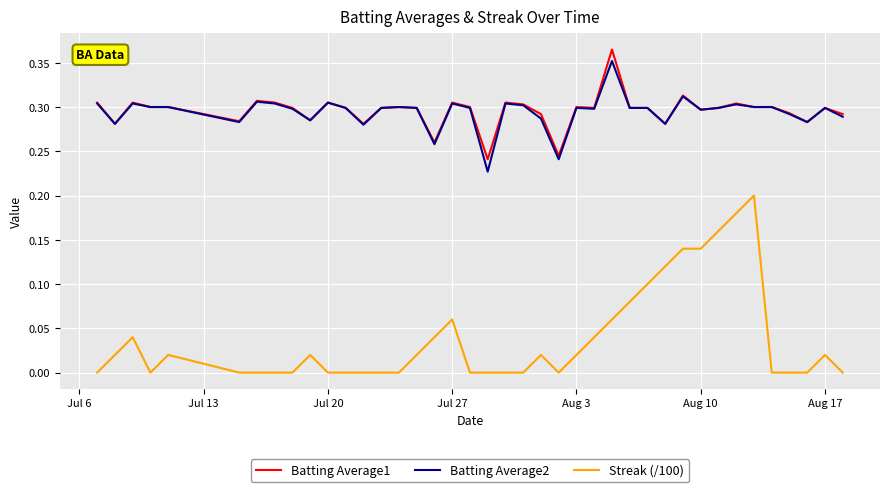

How many Batting Average2 values are between 0 and 1?

40